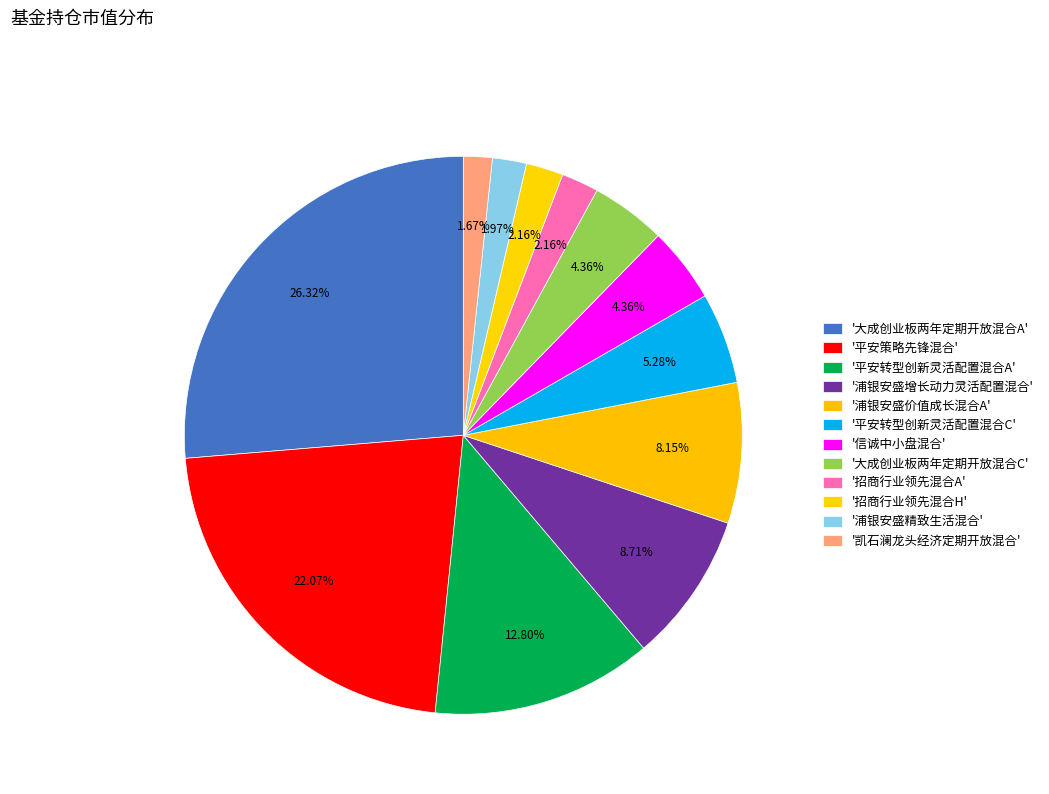

How many segments does this pie chart have?

12